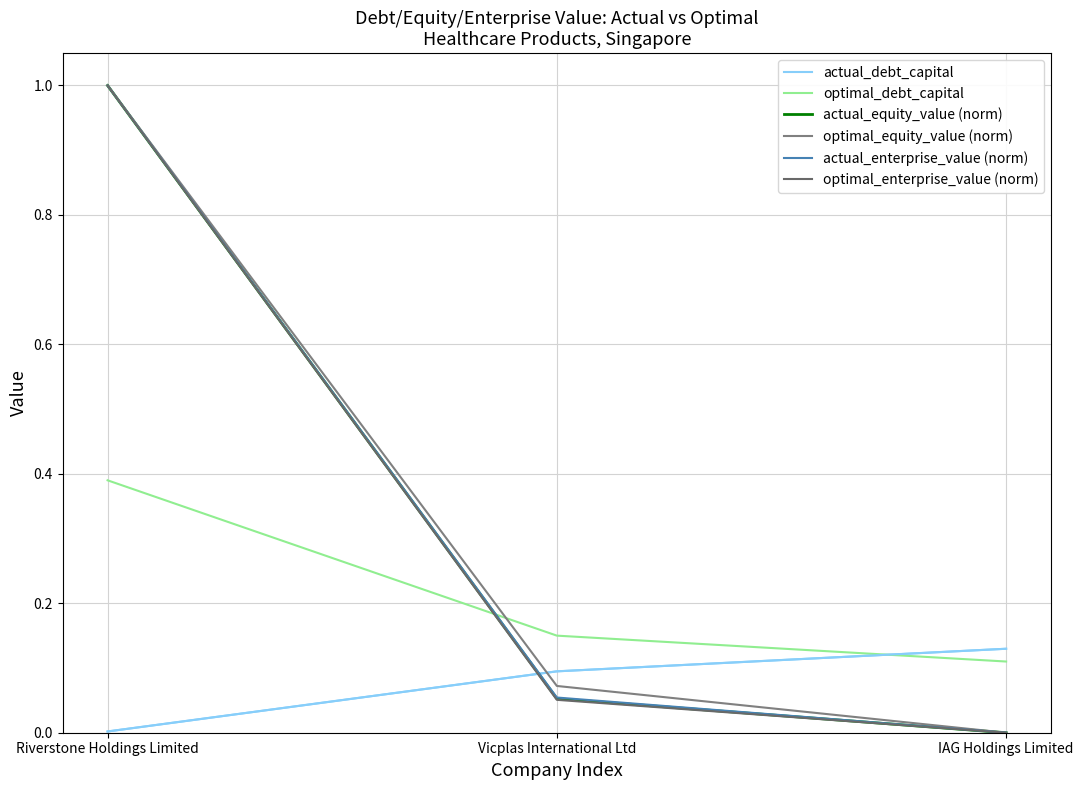

True or false: actual_enterprise_value (norm) has a value of 0.0 at IAG Holdings Limited.

True